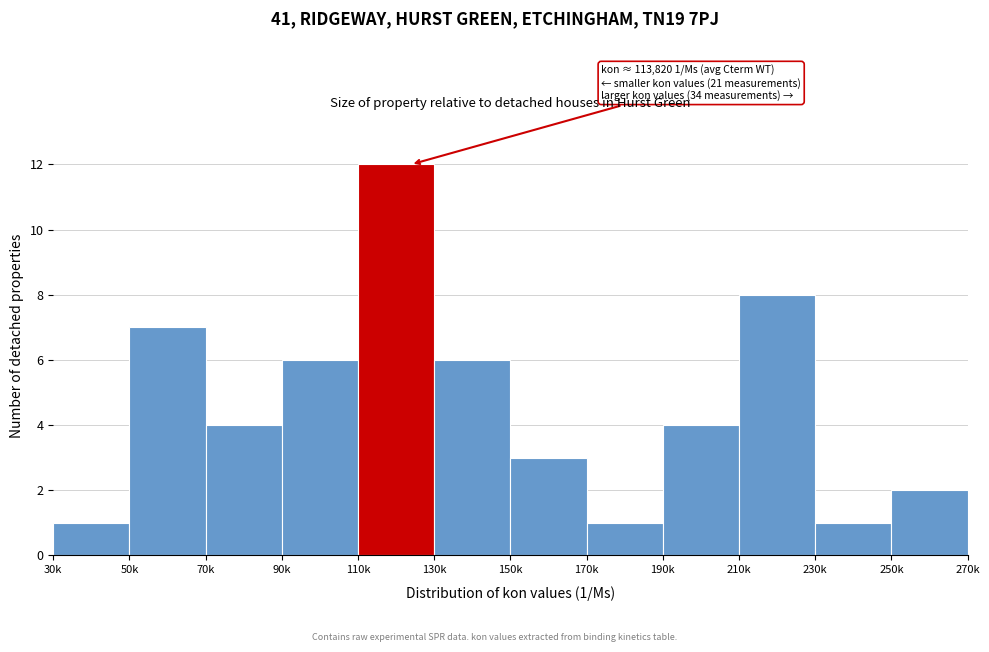

Reading left to right, extract all data points from this chart.

1	7	4	6	12	6	3	1	4	8	1	2